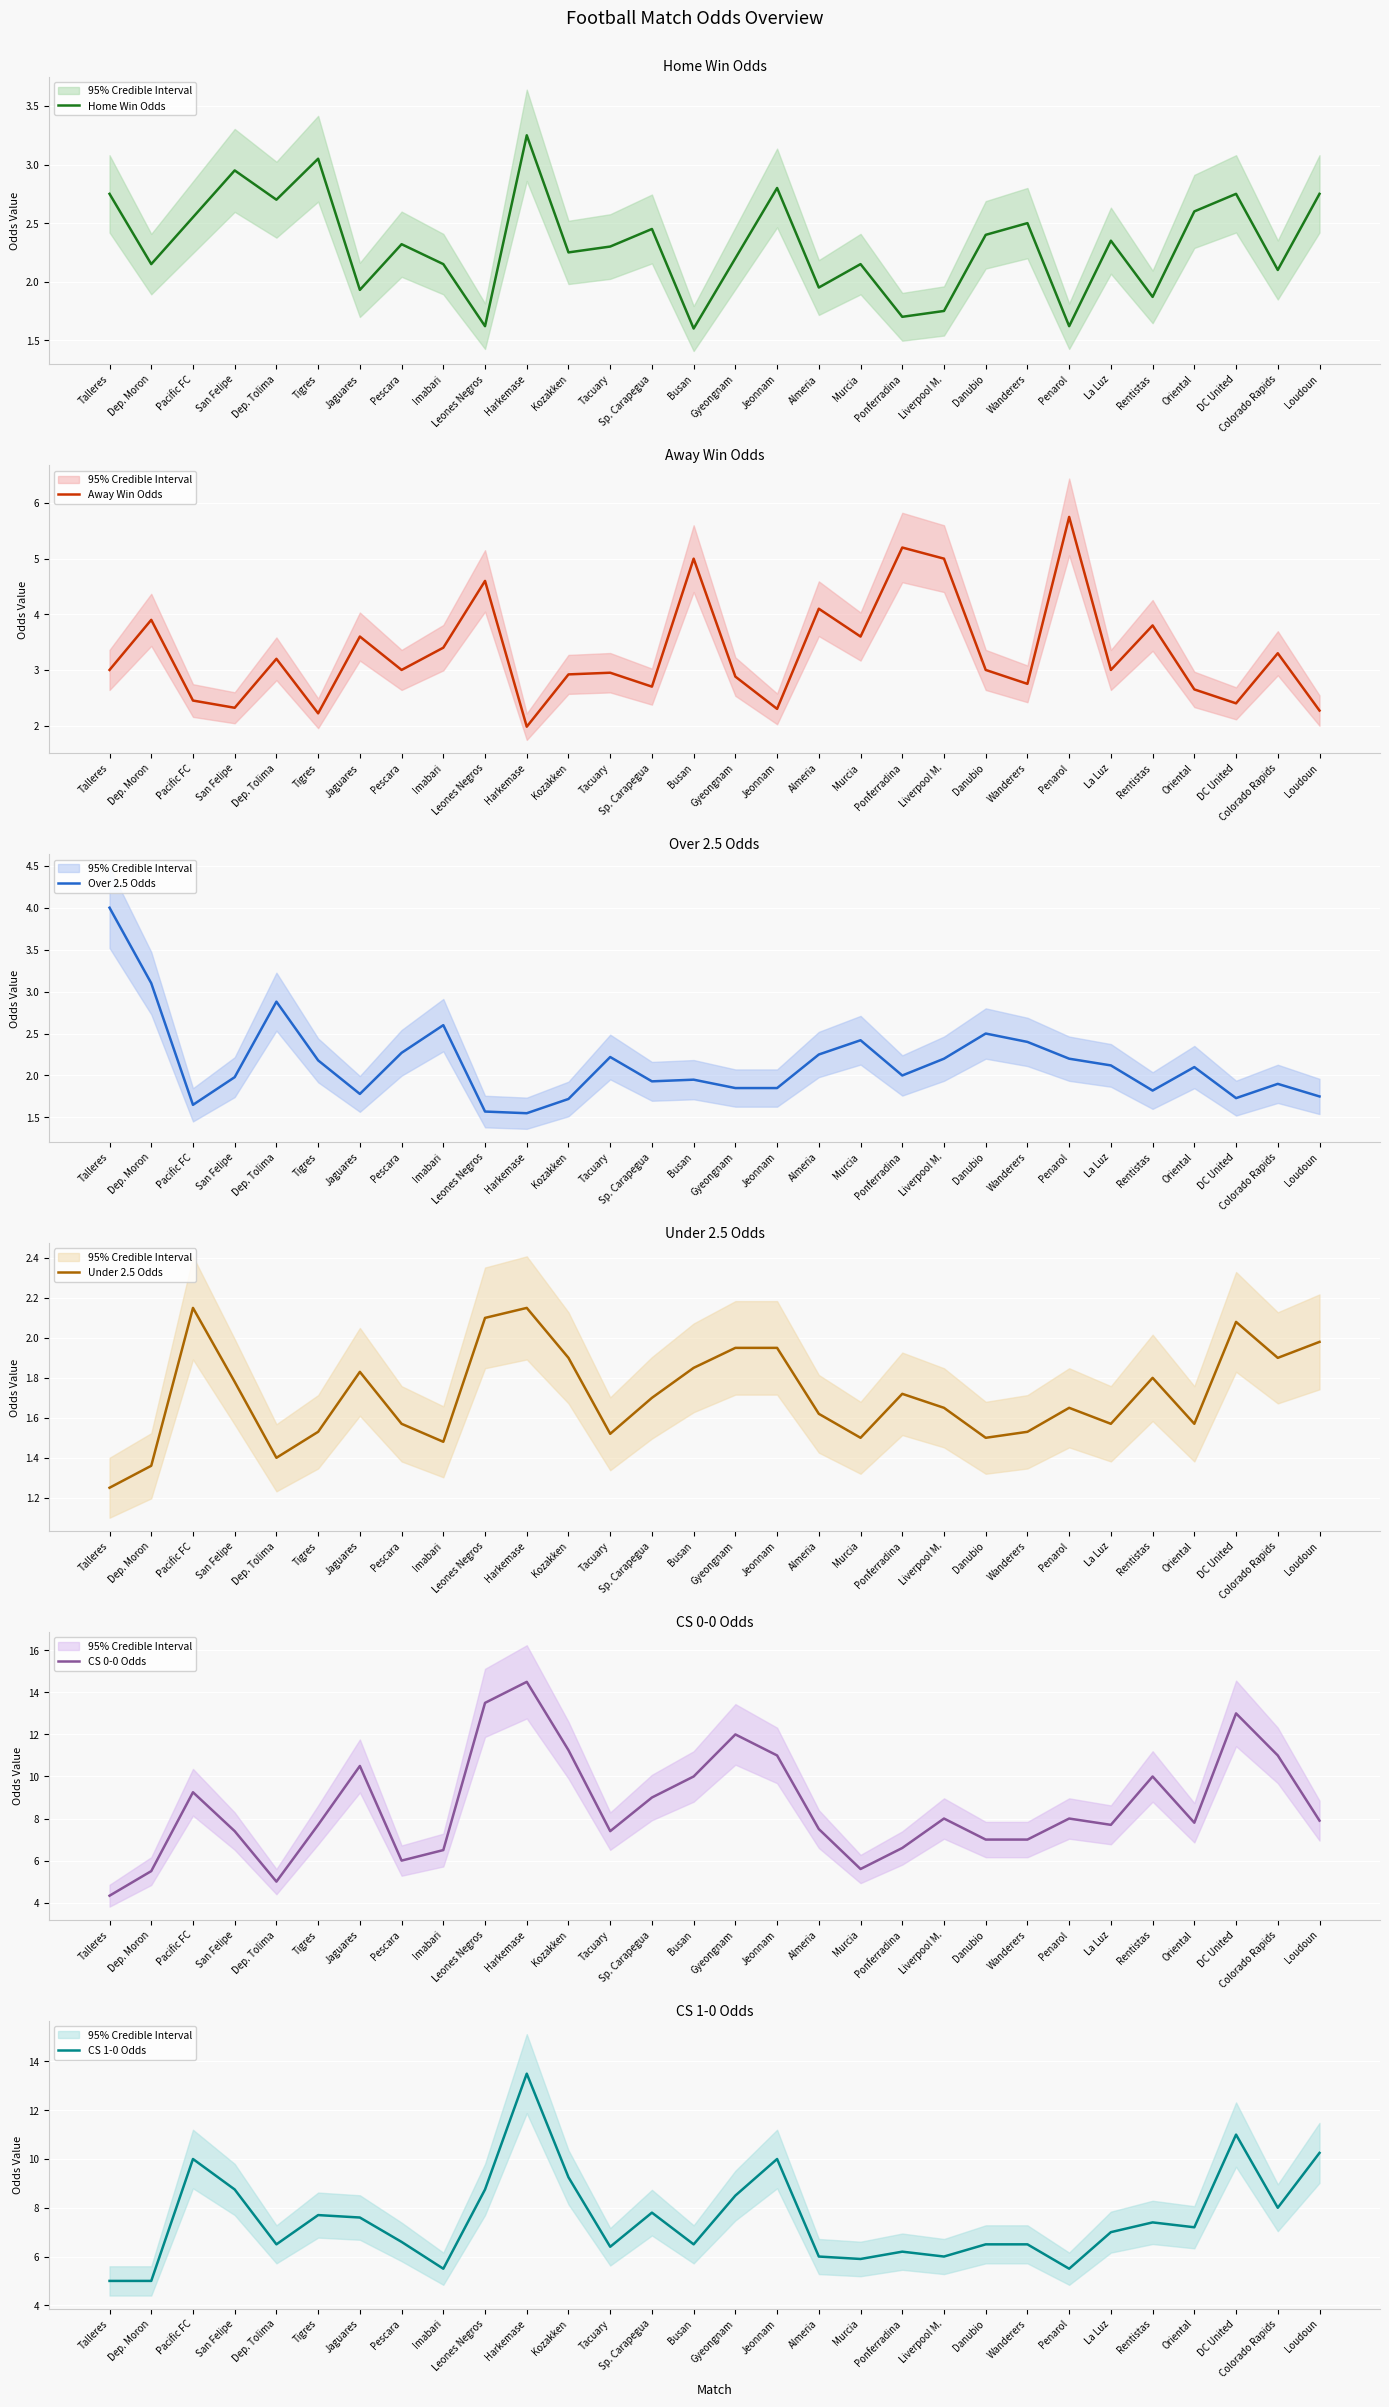

The value of Away Win Odds at Sp. Carapegua is 2.7. True or false?

True